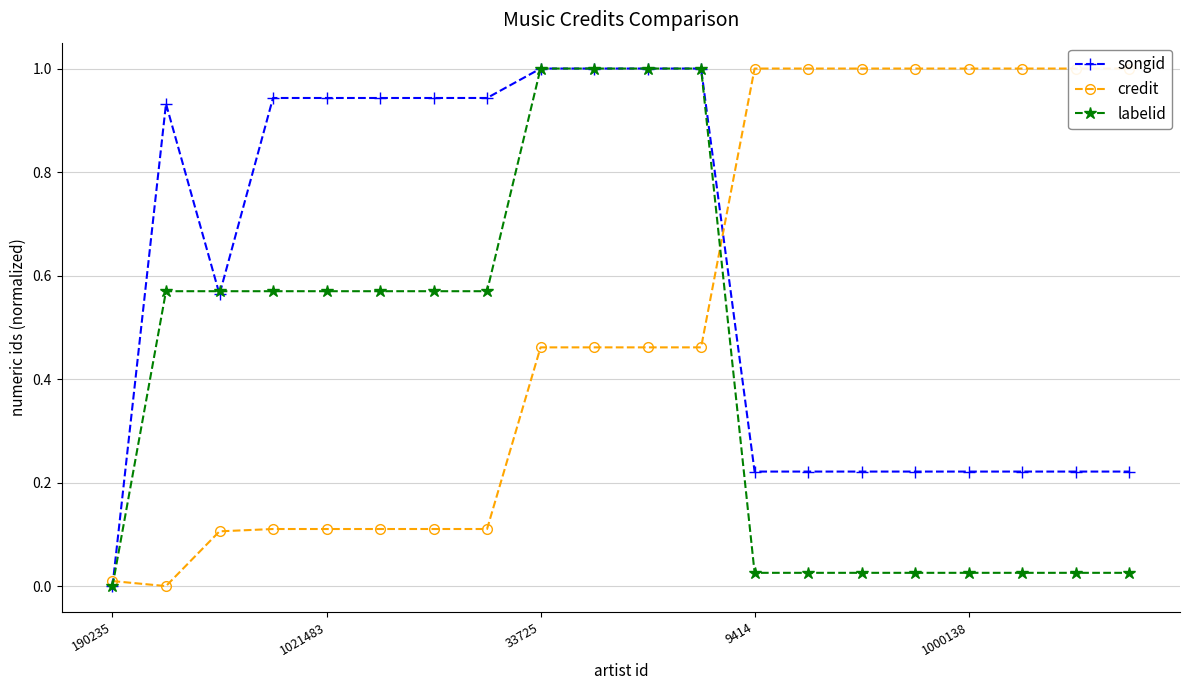

Where is songid nearest to the value 0?

190235